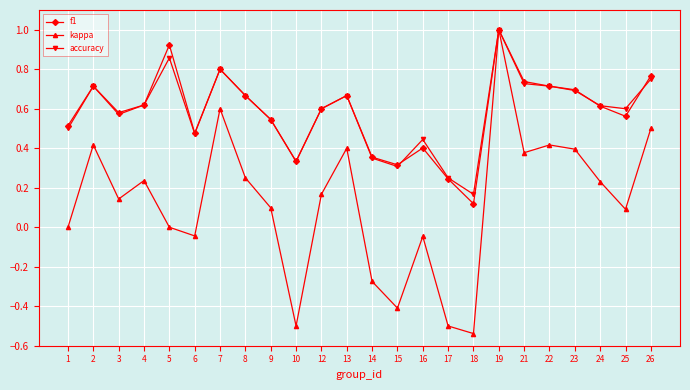

Which category has the highest value in the accuracy series?

19